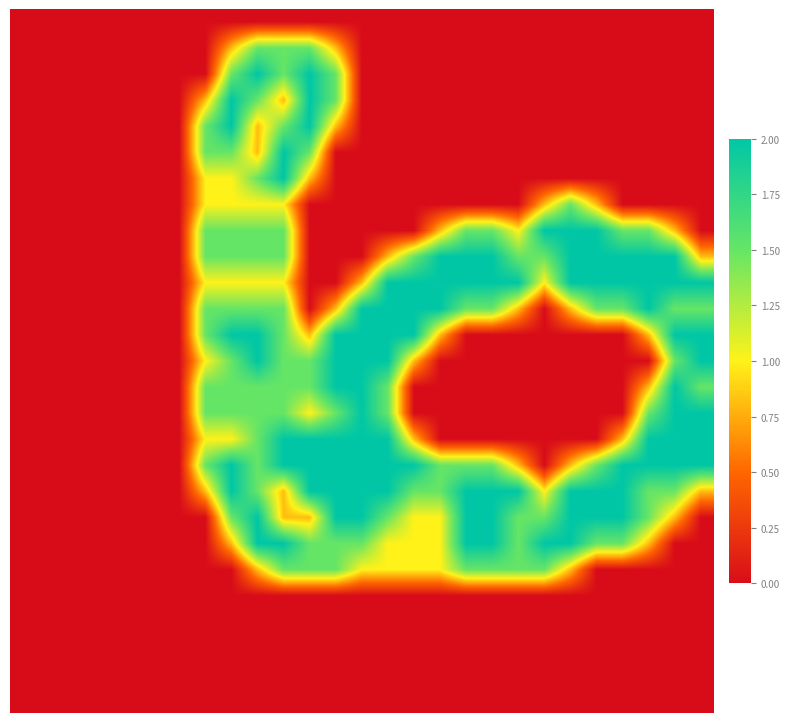

At which category is the sum across all series the highest?

9